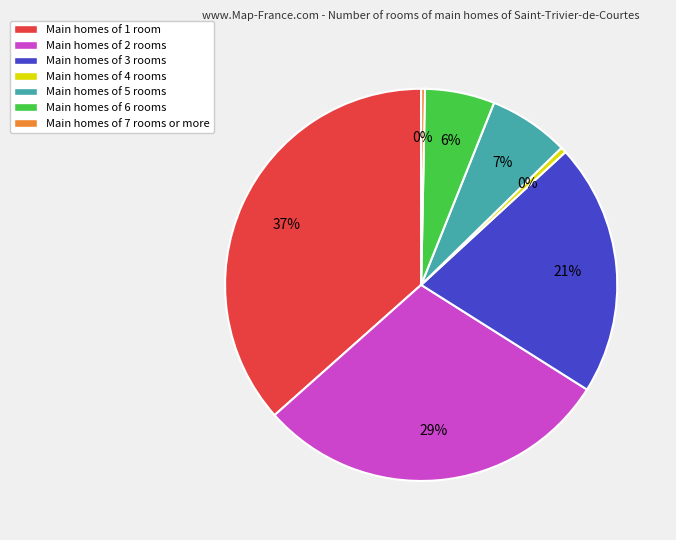

To the nearest percent, what is the average slice percentage?

14%